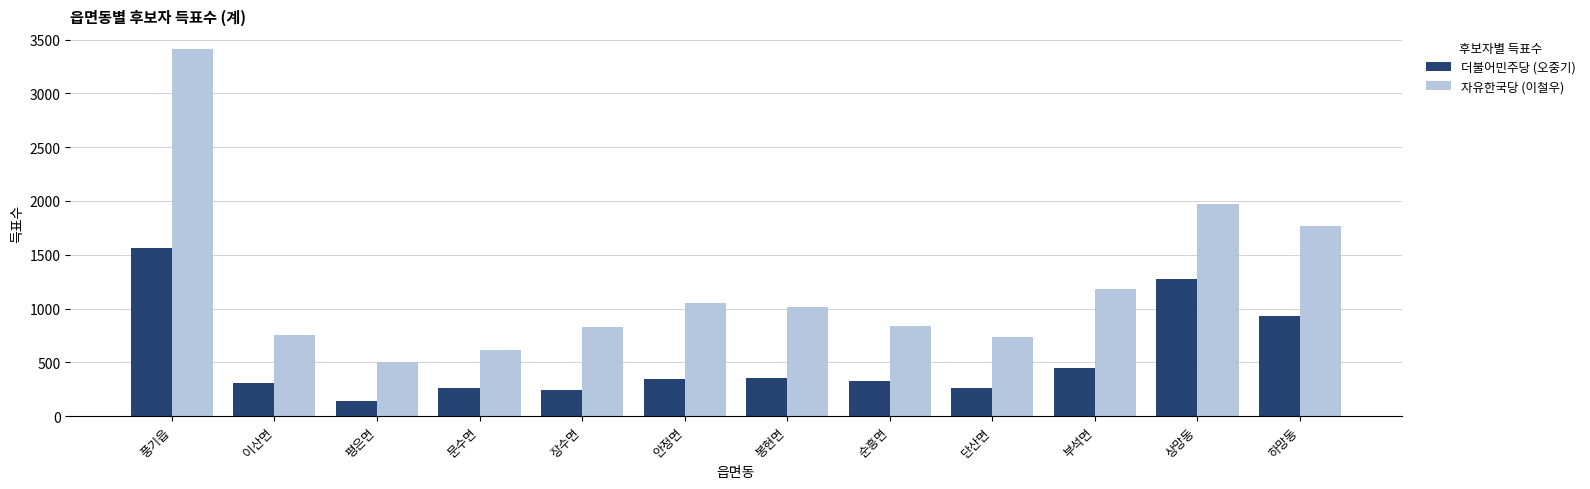

What is the total value across all series at 장수면?

1072